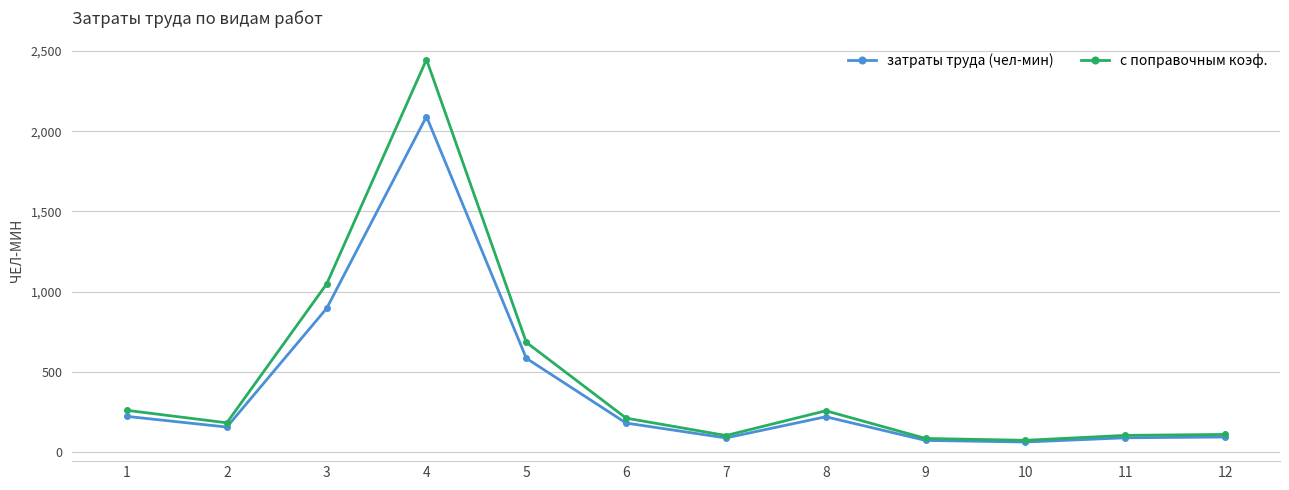

Which series has the largest range (max minus min)?

с поправочным коэф.